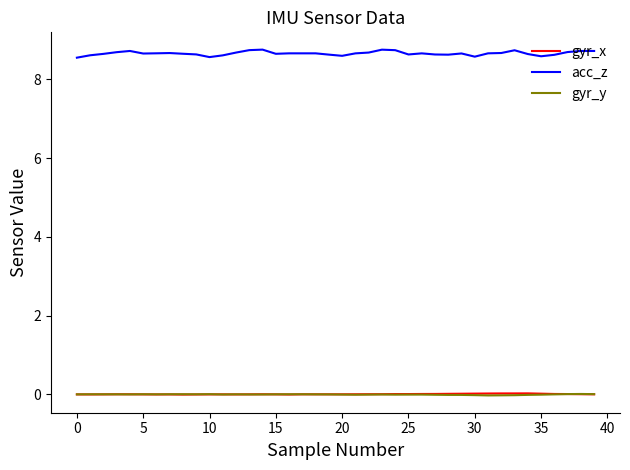

Which series has the largest total across all categories?

acc_z